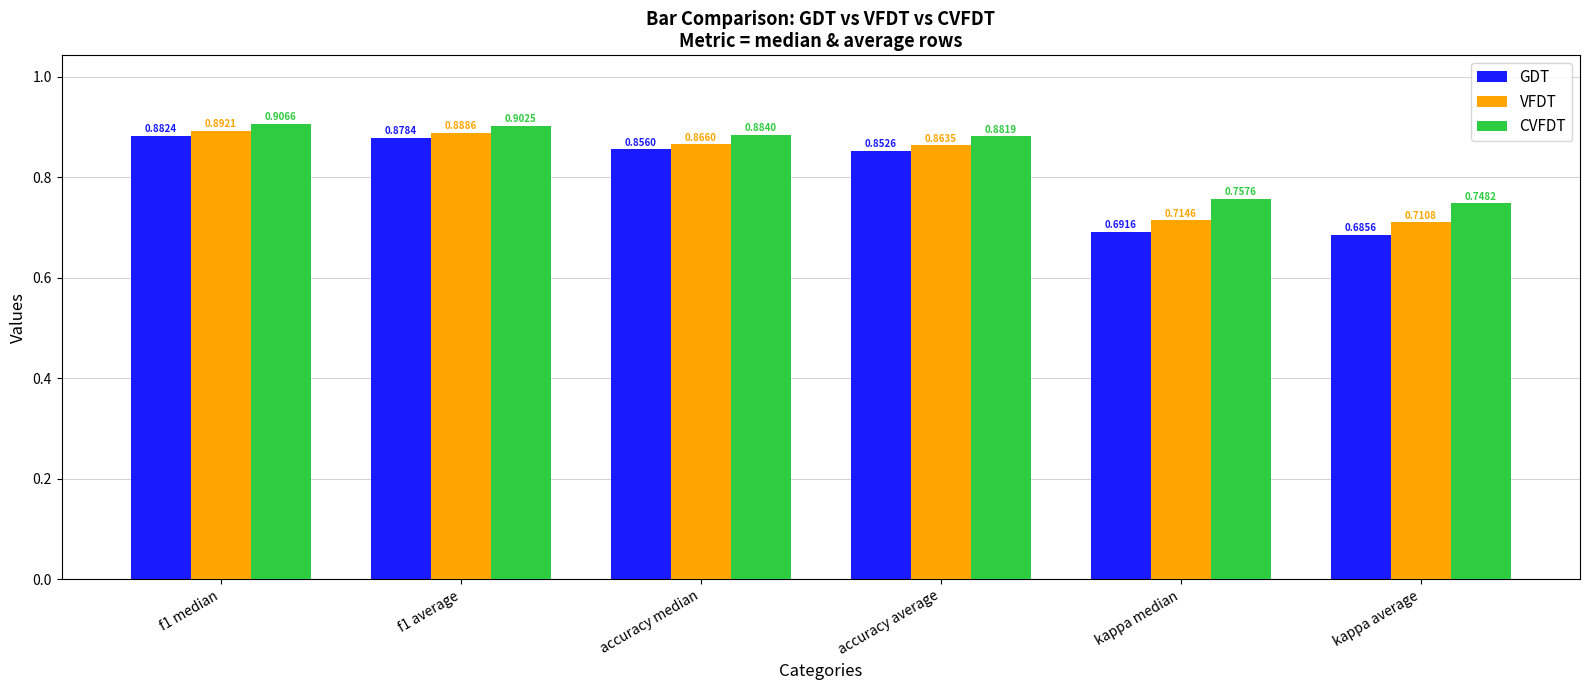

What position from the left is kappa median?

5